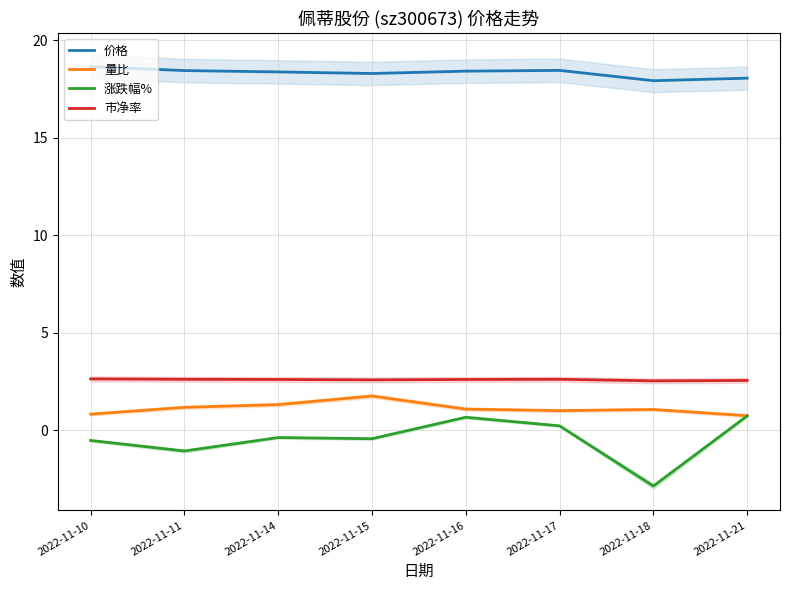

Which category has the lowest value in the 价格 series?

2022-11-18